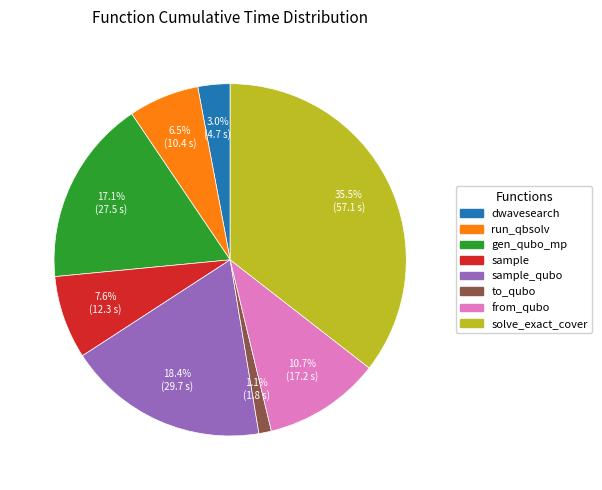

Is there any slice that represents more than half of the pie?

No